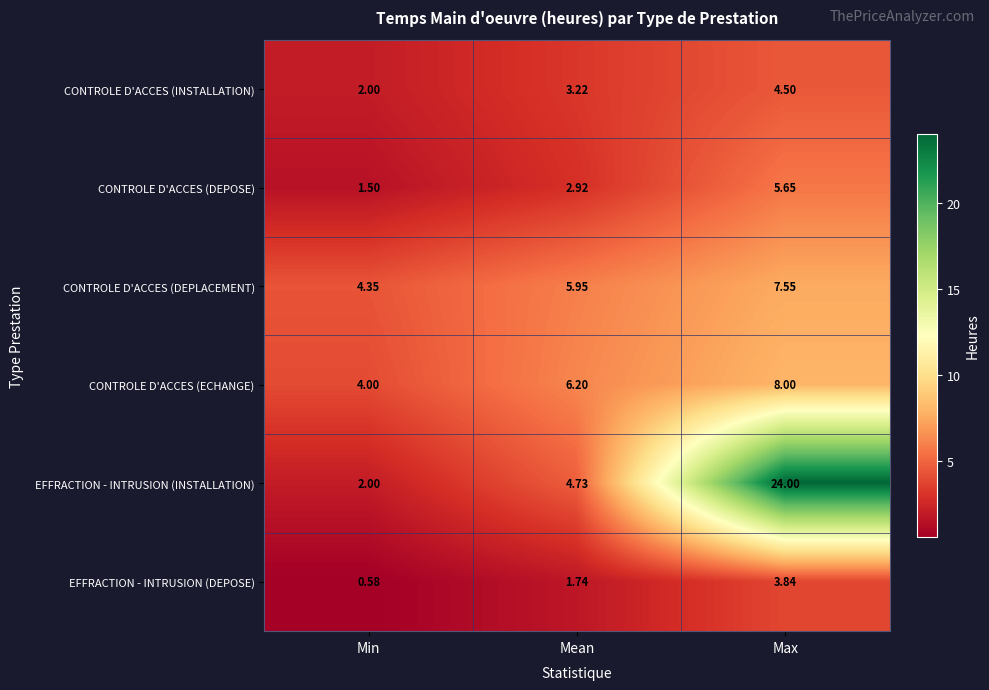

Rank the series at Mean from highest to lowest value.

CONTROLE D'ACCES (ECHANGE), CONTROLE D'ACCES (DEPLACEMENT), EFFRACTION - INTRUSION (INSTALLATION), CONTROLE D'ACCES (INSTALLATION), CONTROLE D'ACCES (DEPOSE), EFFRACTION - INTRUSION (DEPOSE)